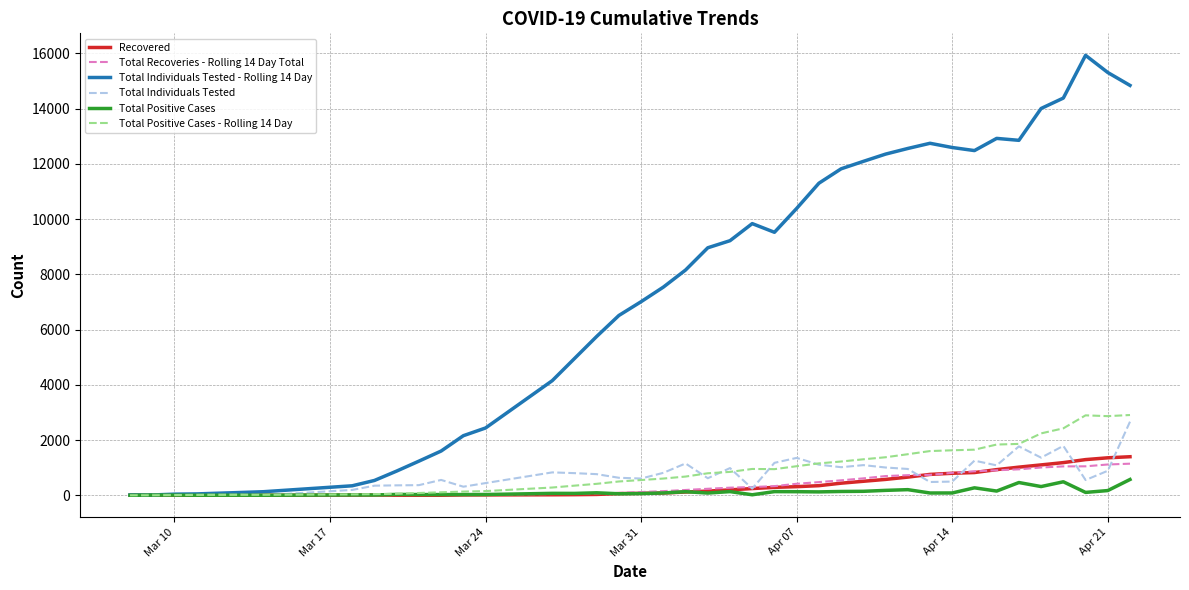

What is the maximum value shown in the chart?

15926